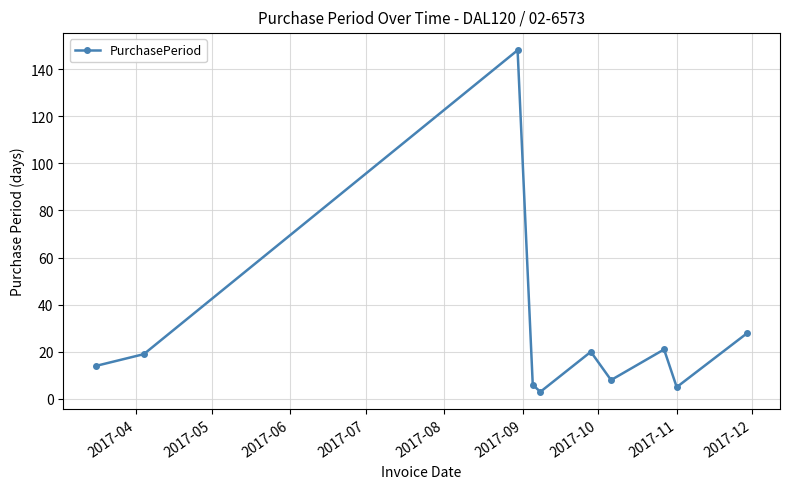

How many points are lower than both their immediate neighbors (excluding endpoints)?

3